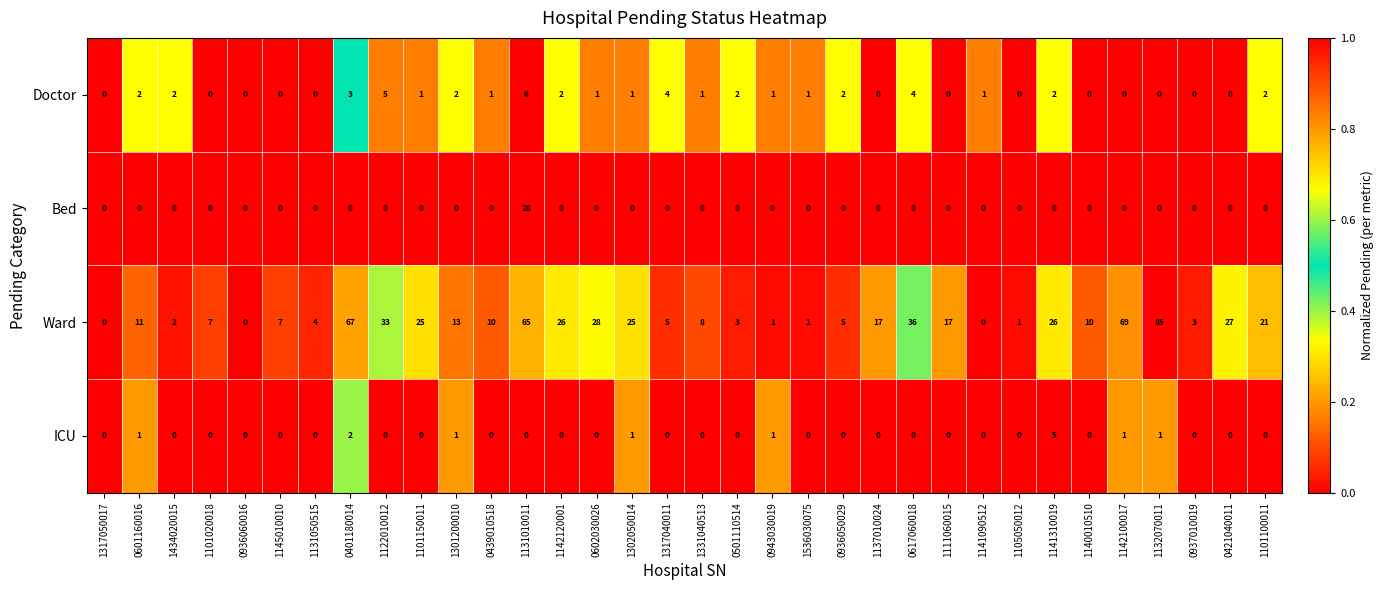

Count the number of categories in the chart.

34